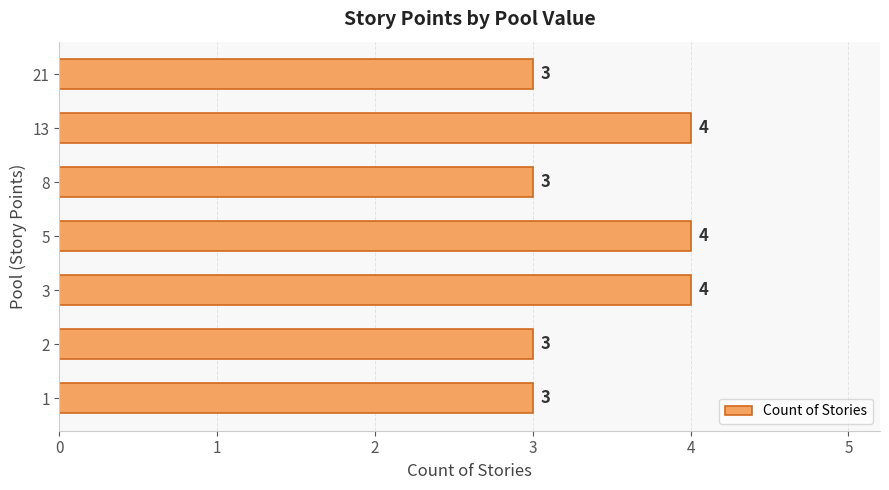

Approximately how many times larger is the value at 5 compared to 3?

1.0